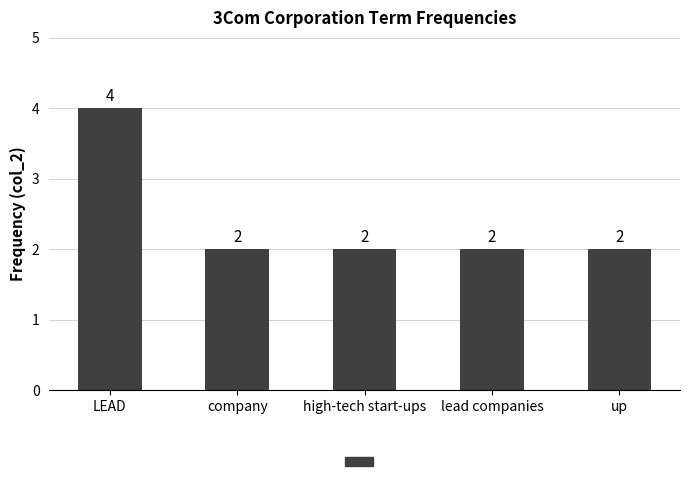

Reading left to right, list all the values displayed in this chart.

LEAD=4	company=2	high-tech start-ups=2	lead companies=2	up=2